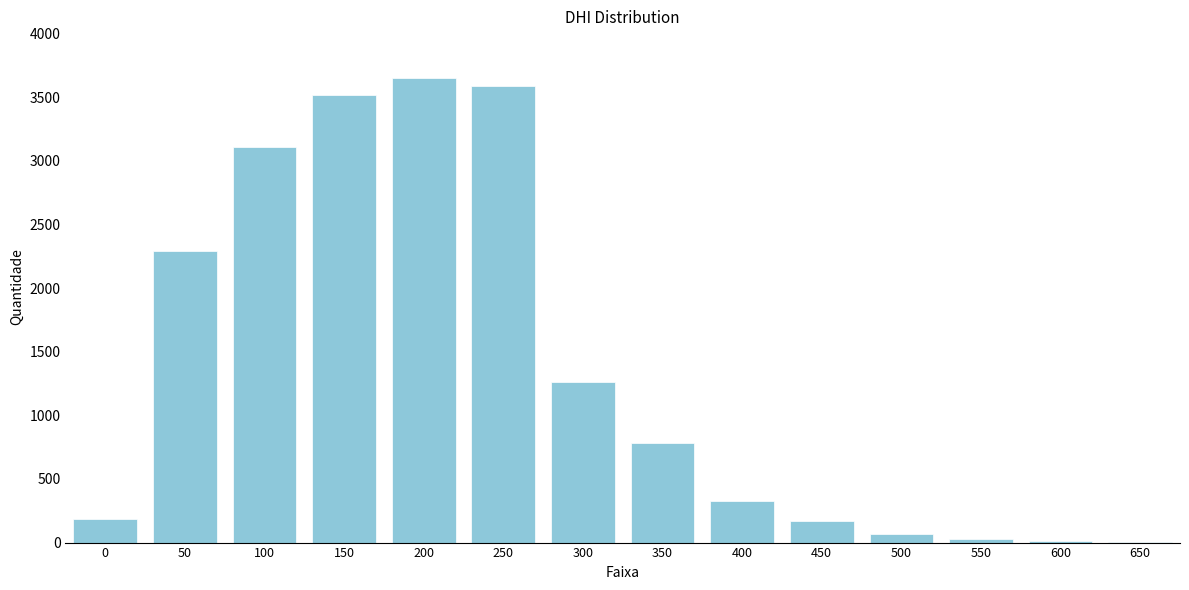

True or false: the data shows 3593 at 250.

True